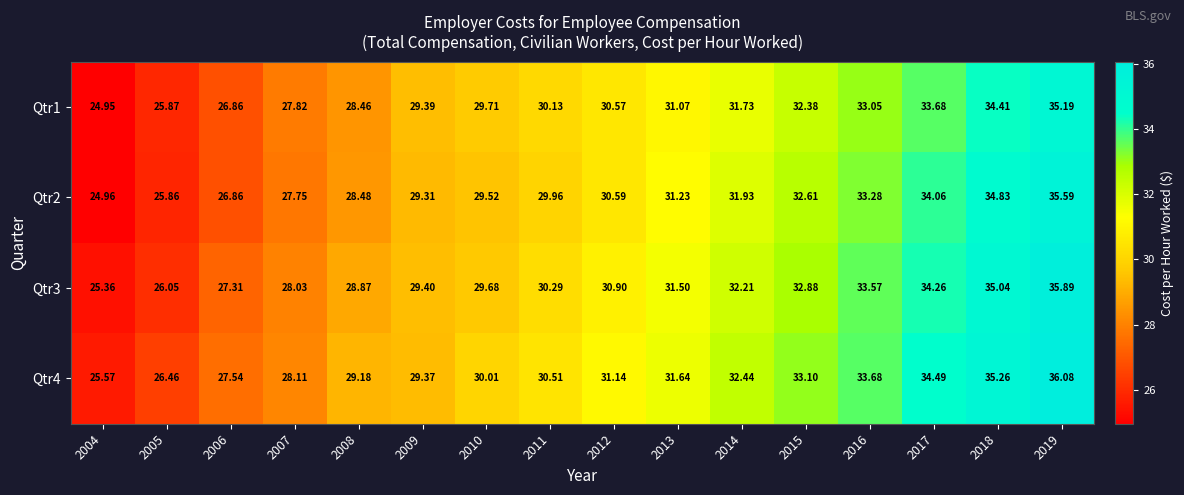

Is the value of Qtr2 at 2011 greater than the value of Qtr4 at 2017?

No